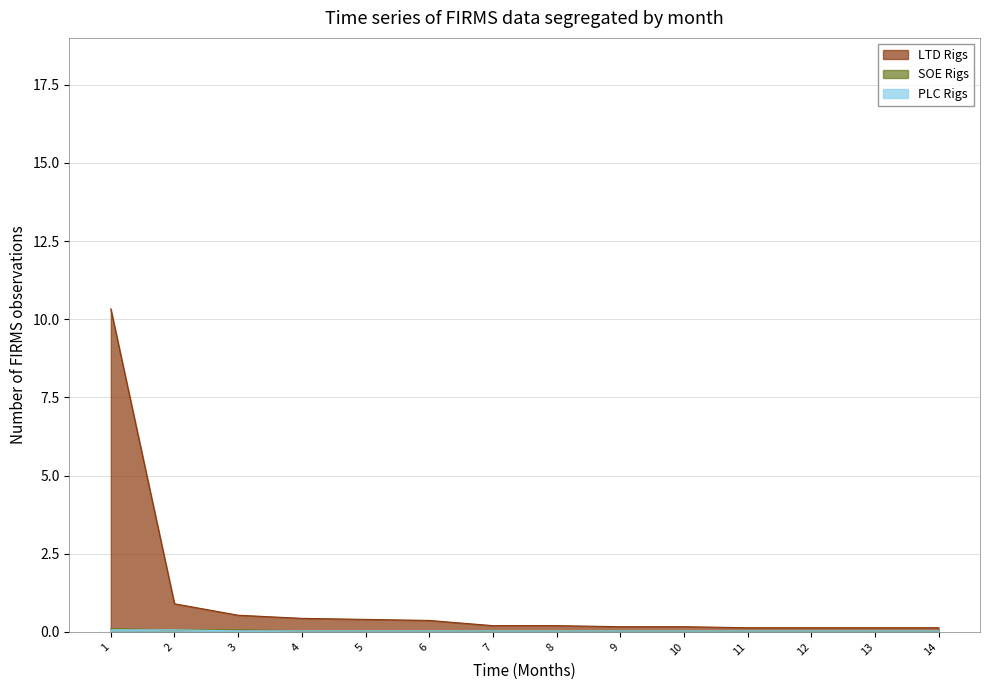

The LTD Rigs series shows 0.1 at 11. True or false?

True